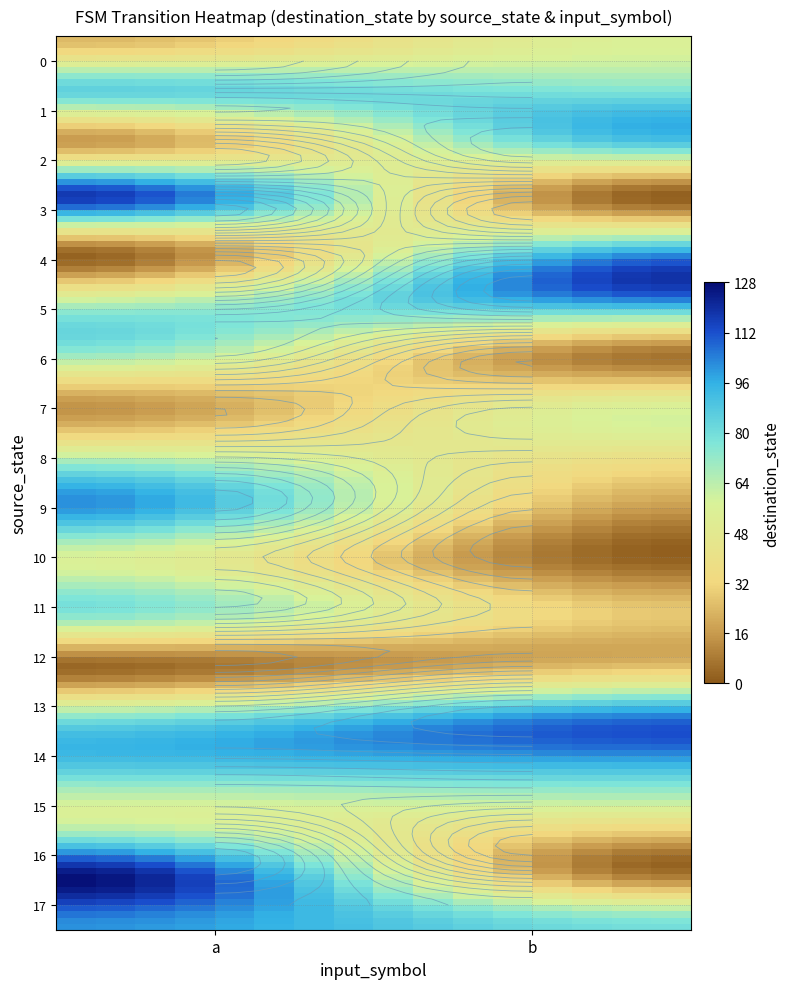

What is the difference between the maximum and minimum values in the 7 series?

39